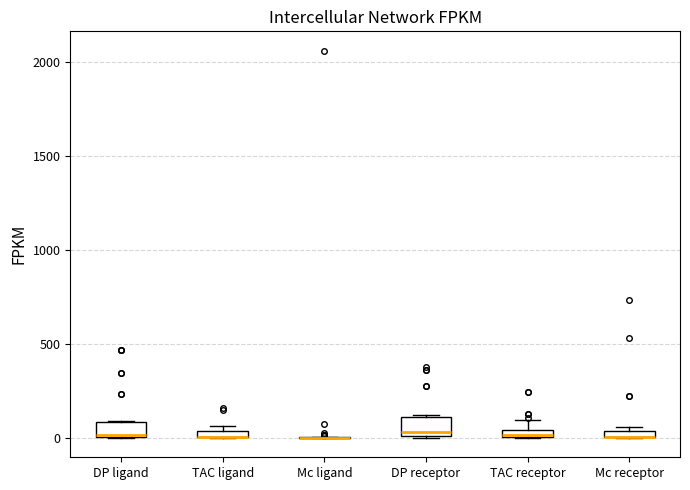

Where is the lower edge of the box for TAC receptor on the y-axis? The values are not printed on the chart, so give them approximately, as read against the axis.

0